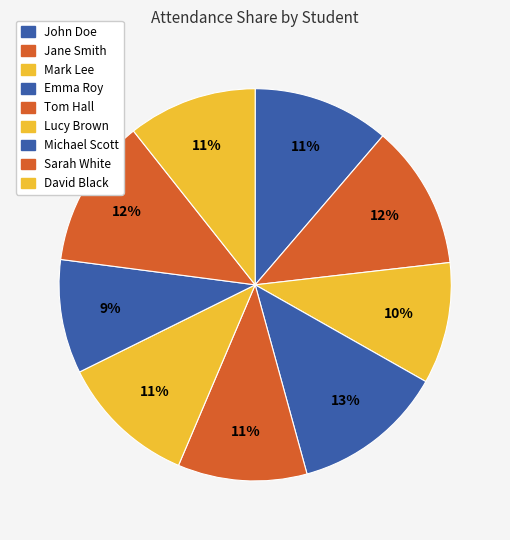

Does any single category account for the majority?

No